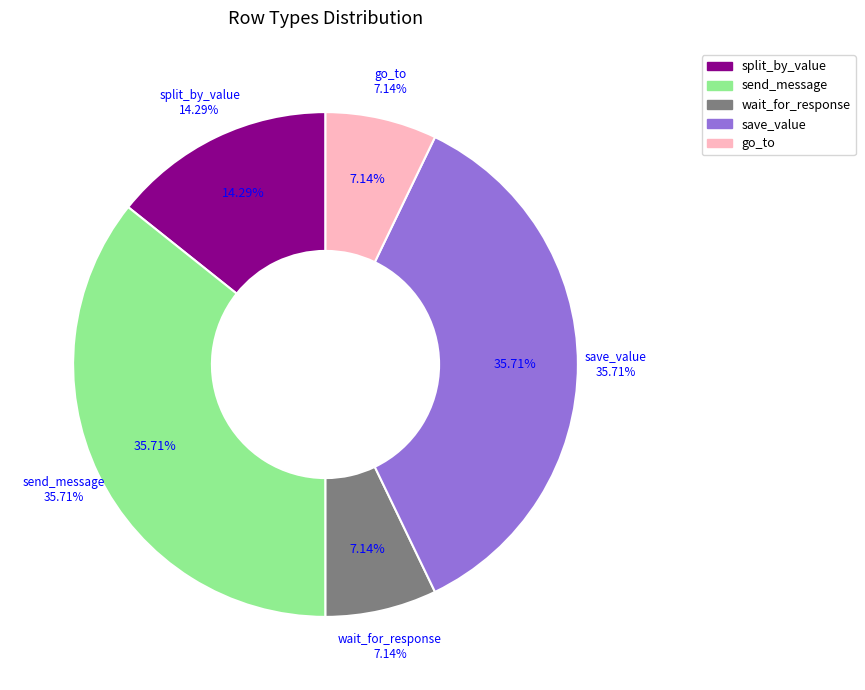

The go_to slice represents 7% of the pie. True or false?

True